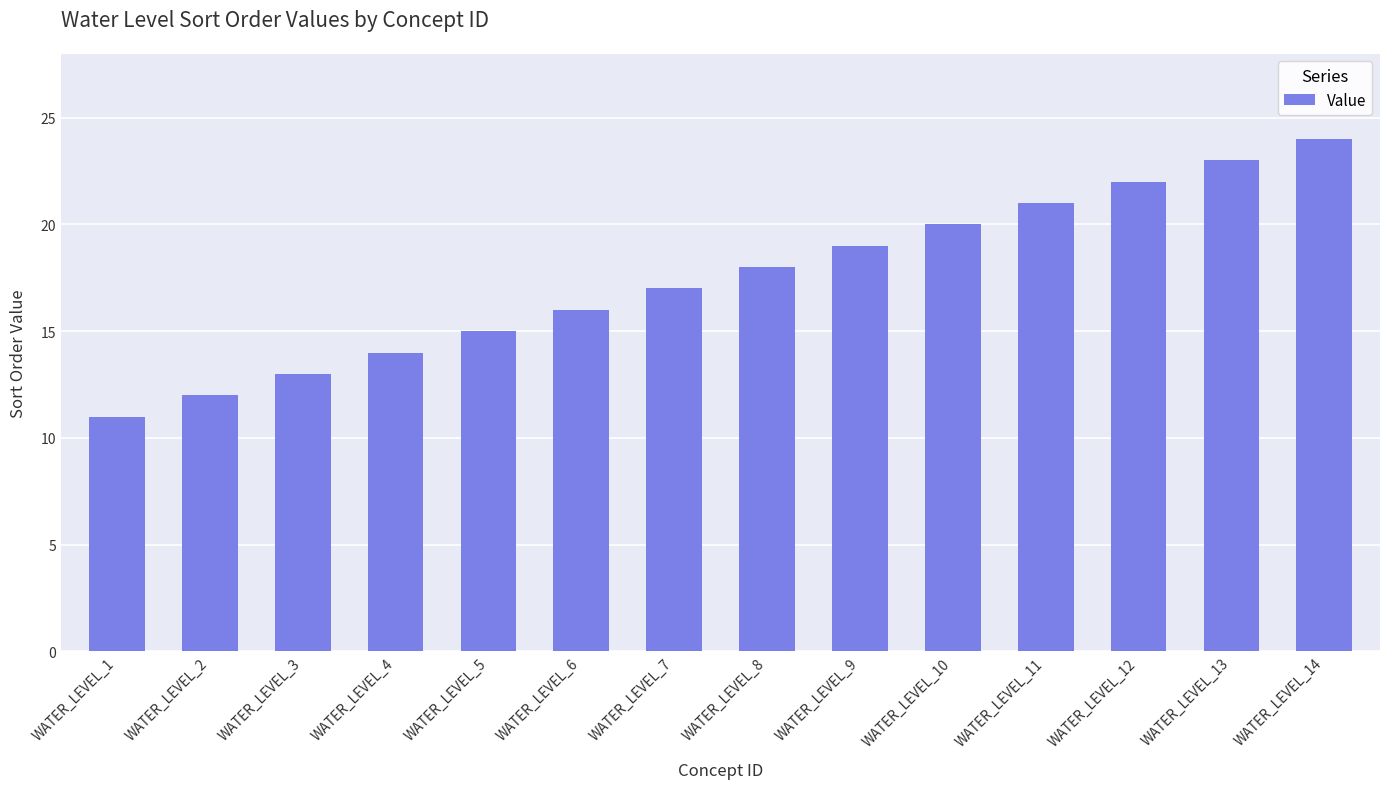

What is the ratio of the value at WATER_LEVEL_1 to the value at WATER_LEVEL_9?

0.6